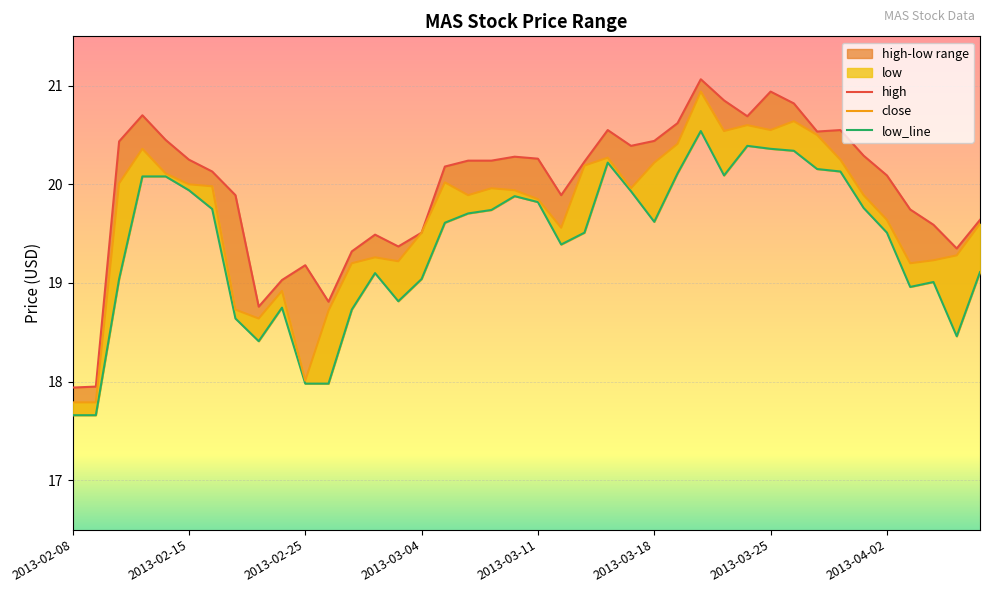

The value of low_line at 38 is 9.6. True or false?

False